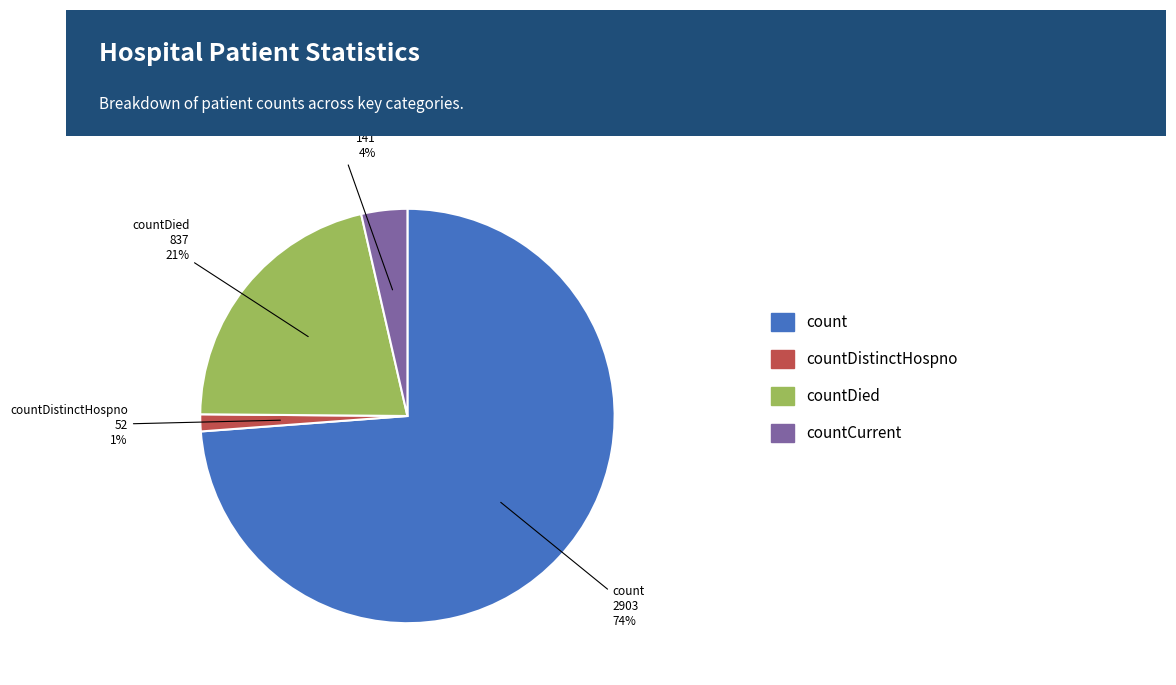

True or false: countDistinctHospno accounts for 1% of the total.

True